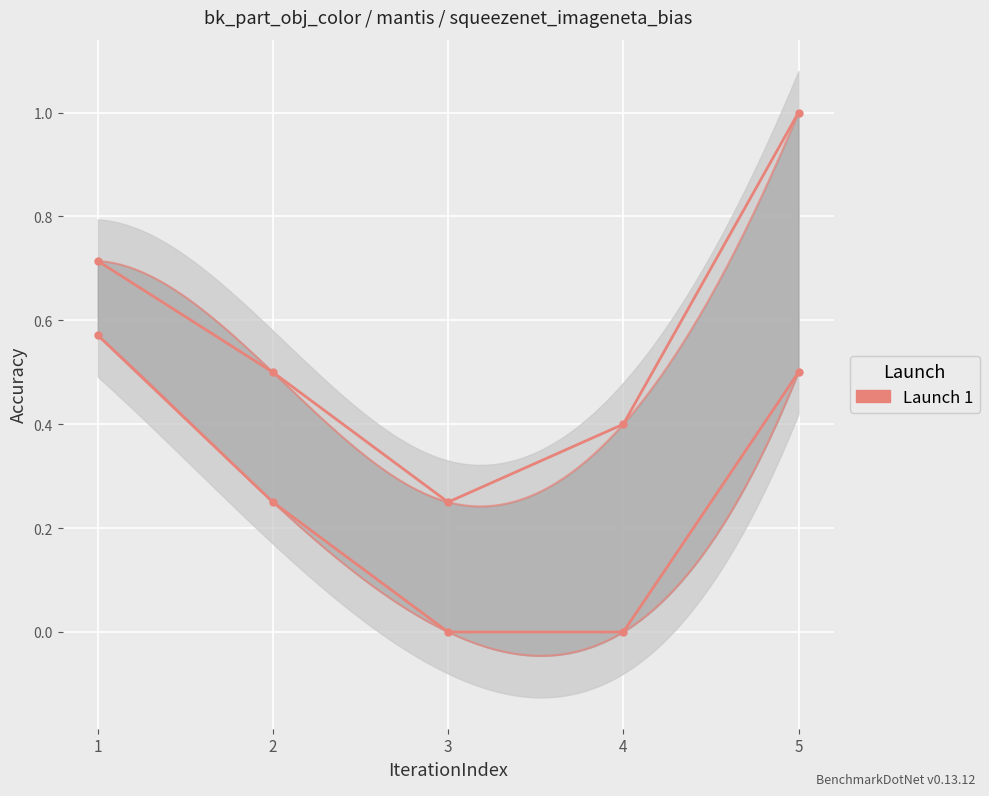

Which category has the highest value in the accuracy_2 series?

5